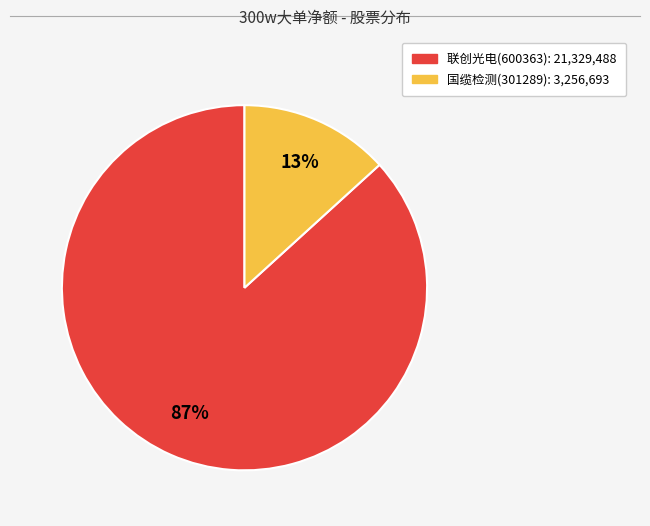

To the nearest percent, what is the difference between the 国缆检测(301289) and 联创光电(600363) slice percentages?

74%